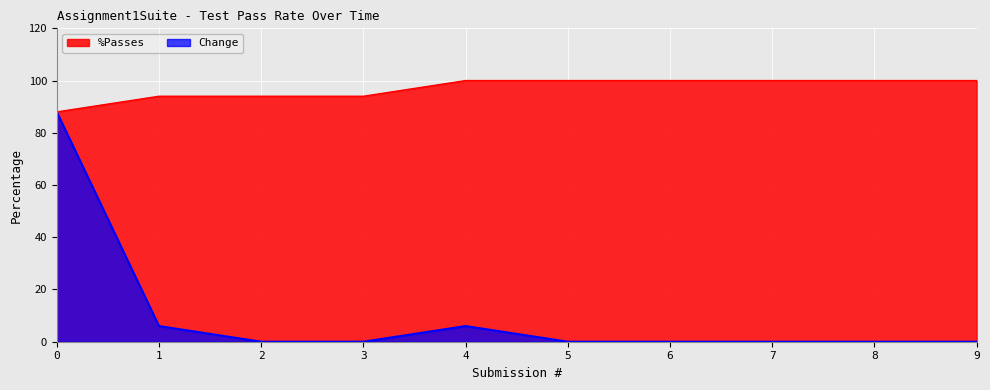

In Change, how many points are higher than both neighbors (excluding endpoints)?

1